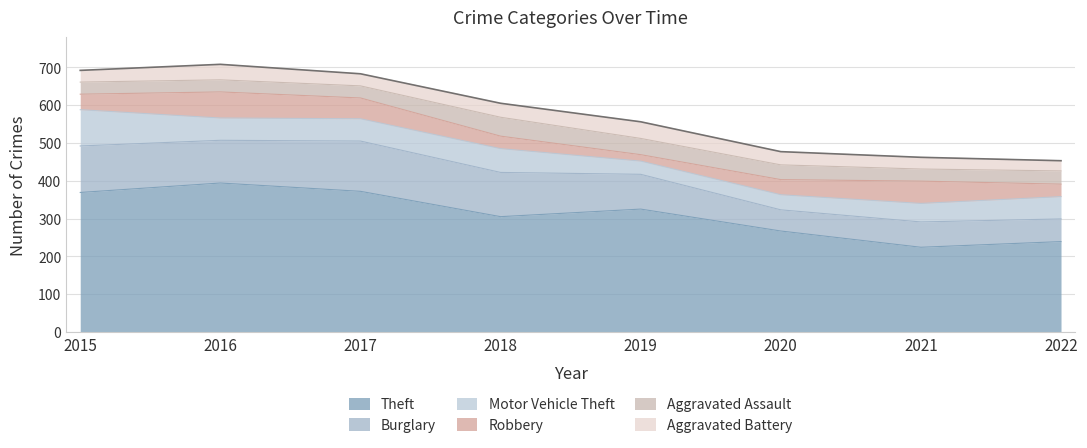

How many intersections are there between Motor Vehicle Theft and Aggravated Battery?

2